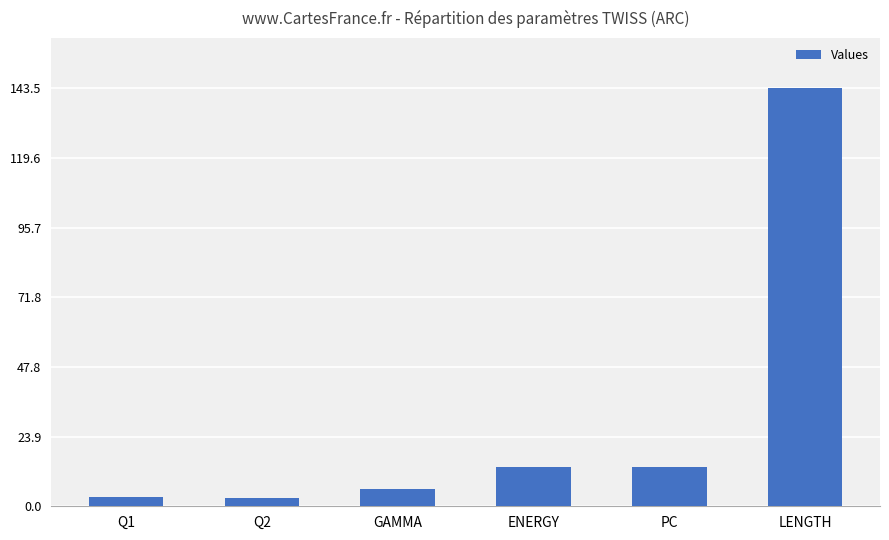

What is the average value?

30.4